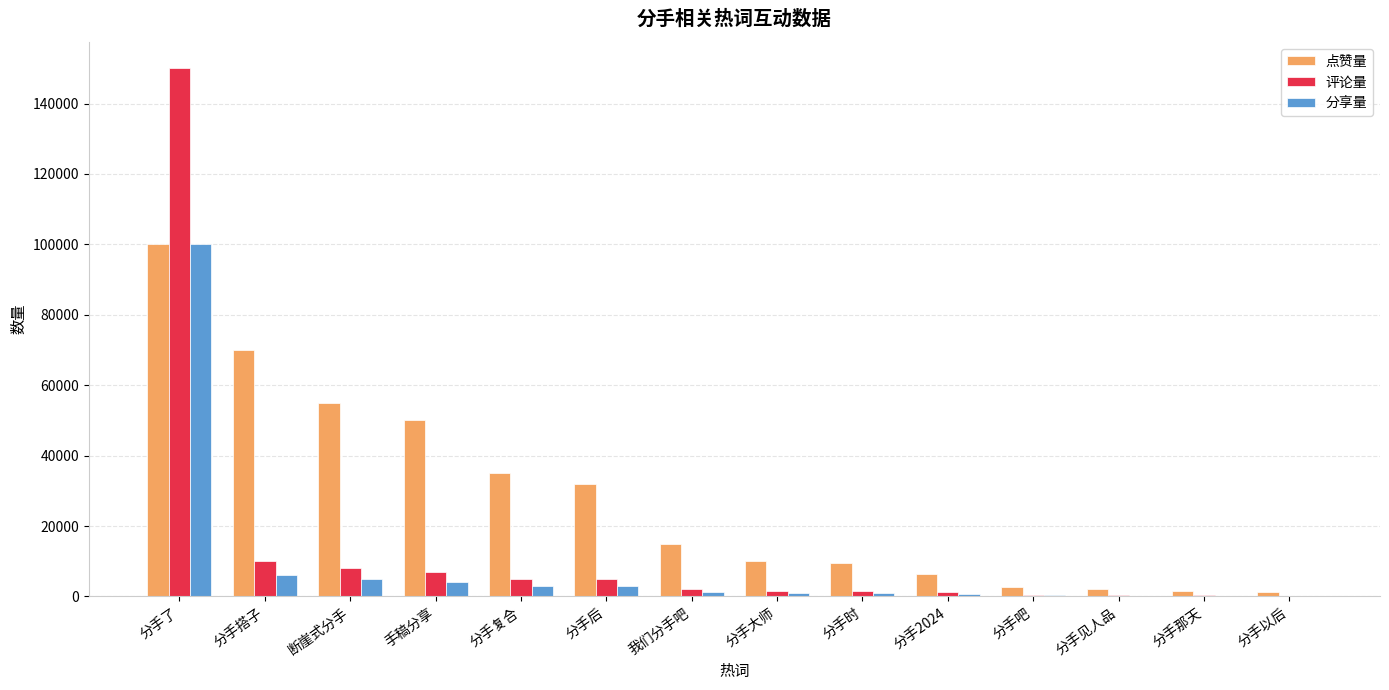

Is the value of 分享量 at 分手搭子 greater than the value of 评论量 at 分手2024?

Yes